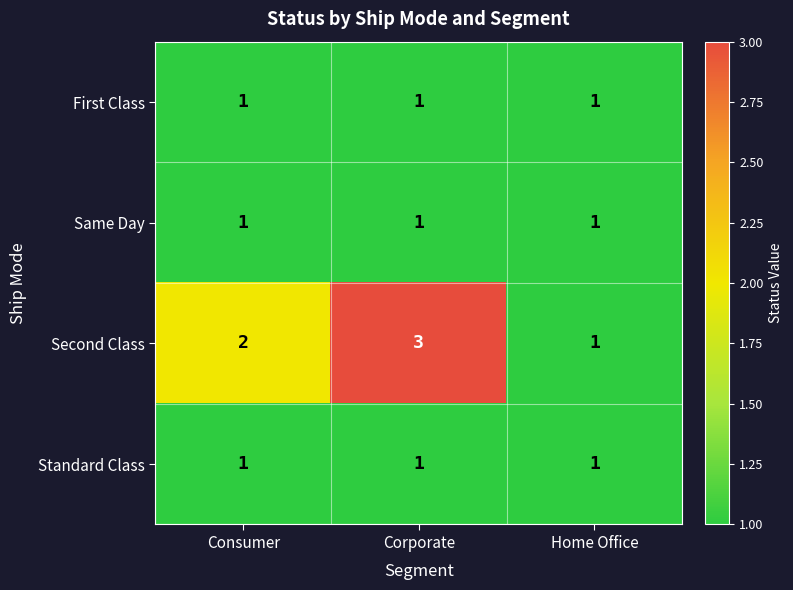

What is the maximum value shown in the chart?

3